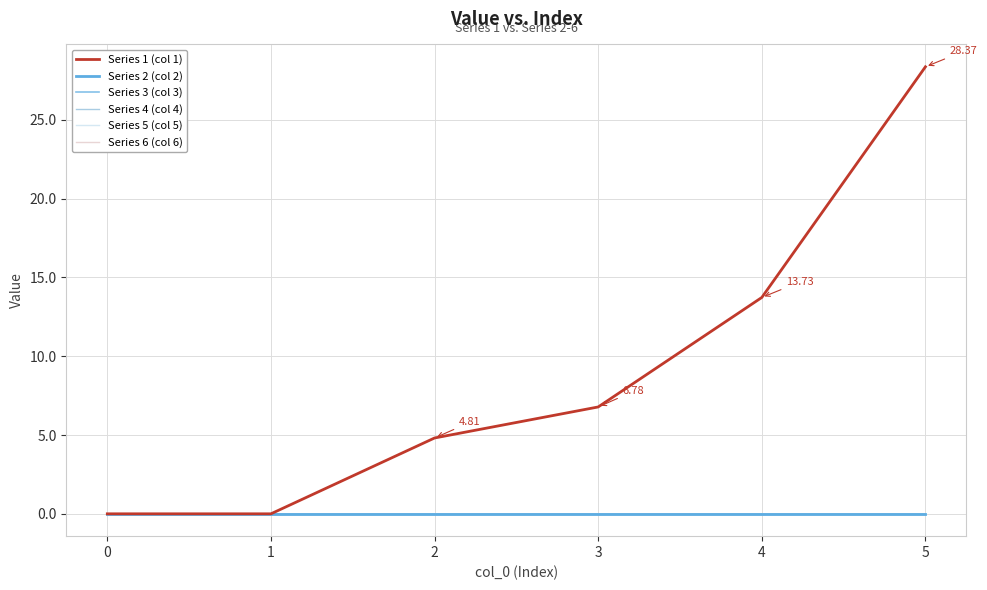

Is it true that Series 1 (col 1) equals 49.8 at 5?

False